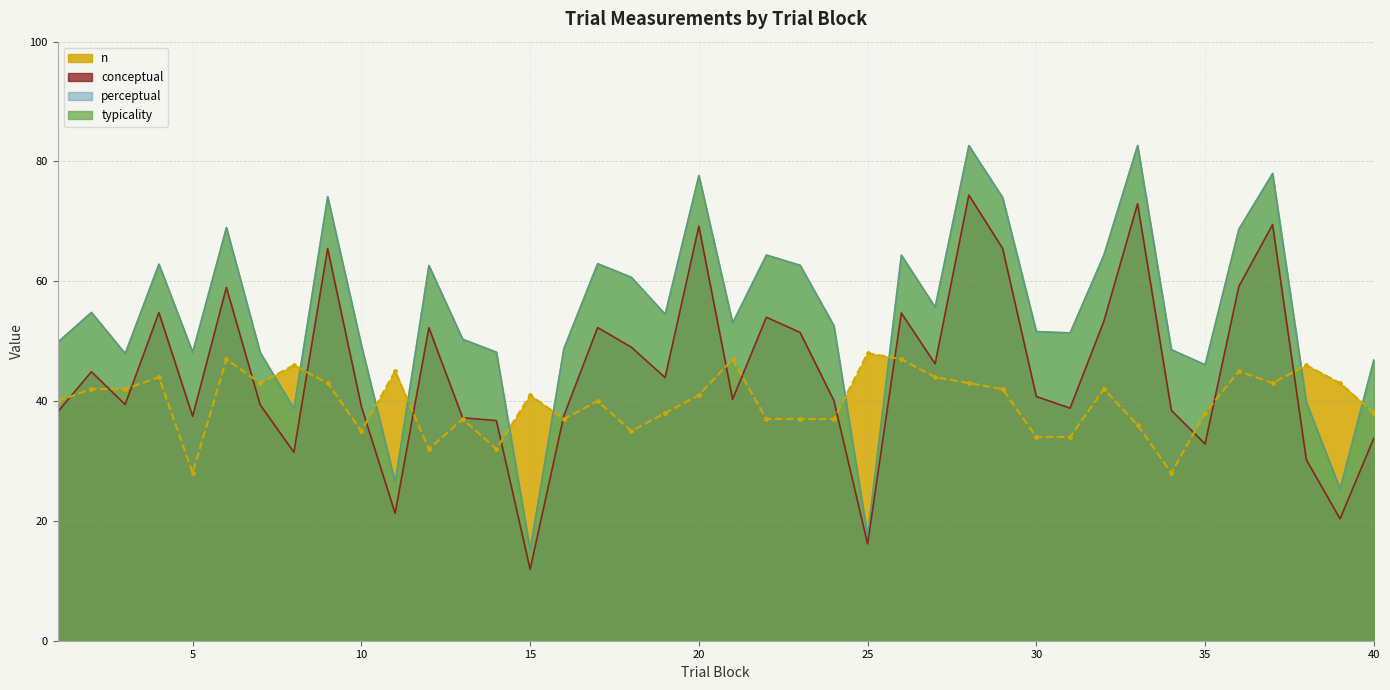

Where do n and typicality first cross each other?

7 and 8